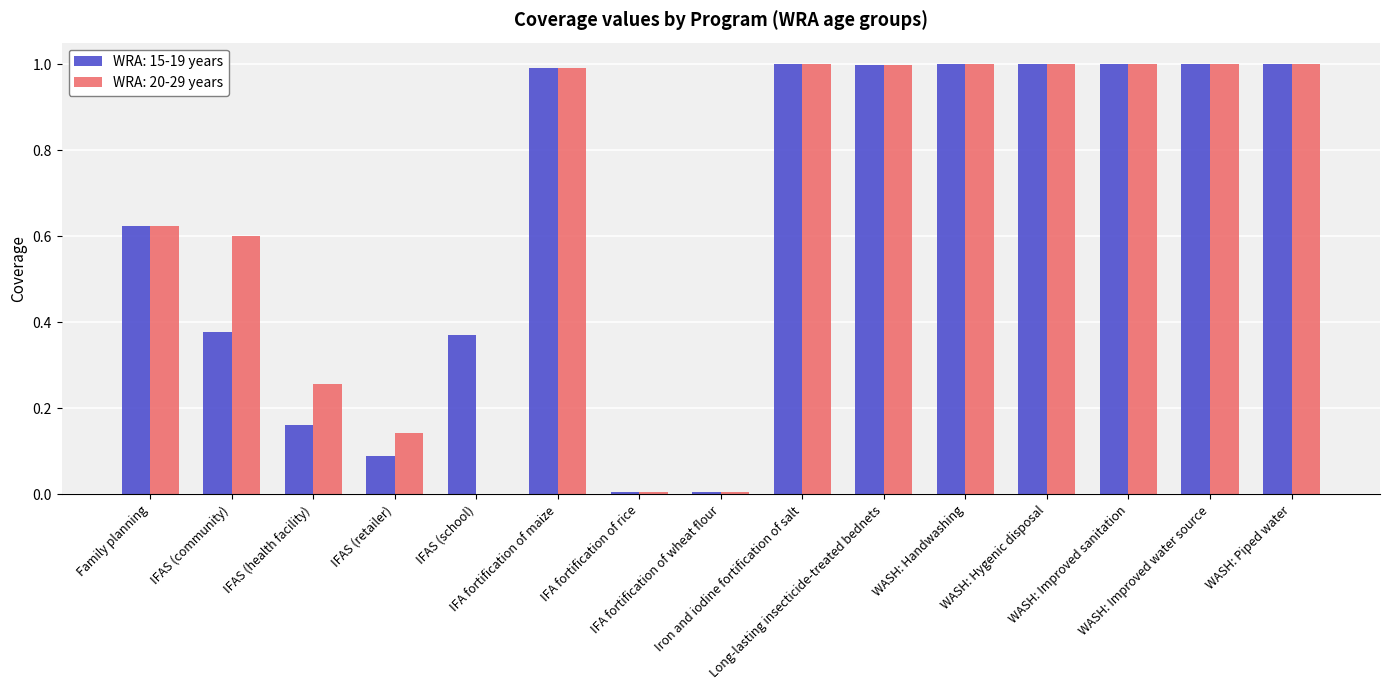

The value of WRA: 15-19 years at Long-lasting insecticide-treated bednets is 1.0. True or false?

True